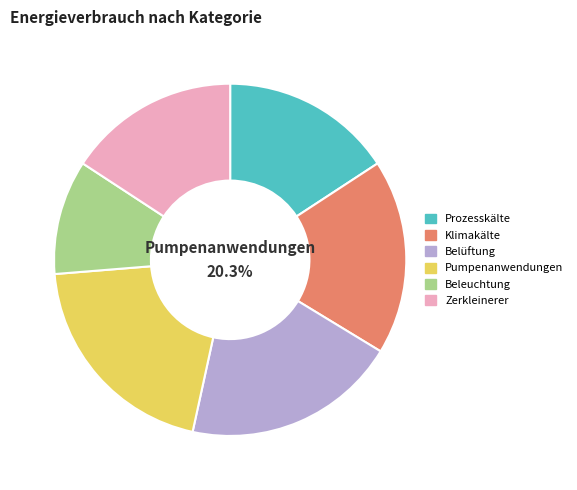

Is there any slice that represents more than half of the pie?

No